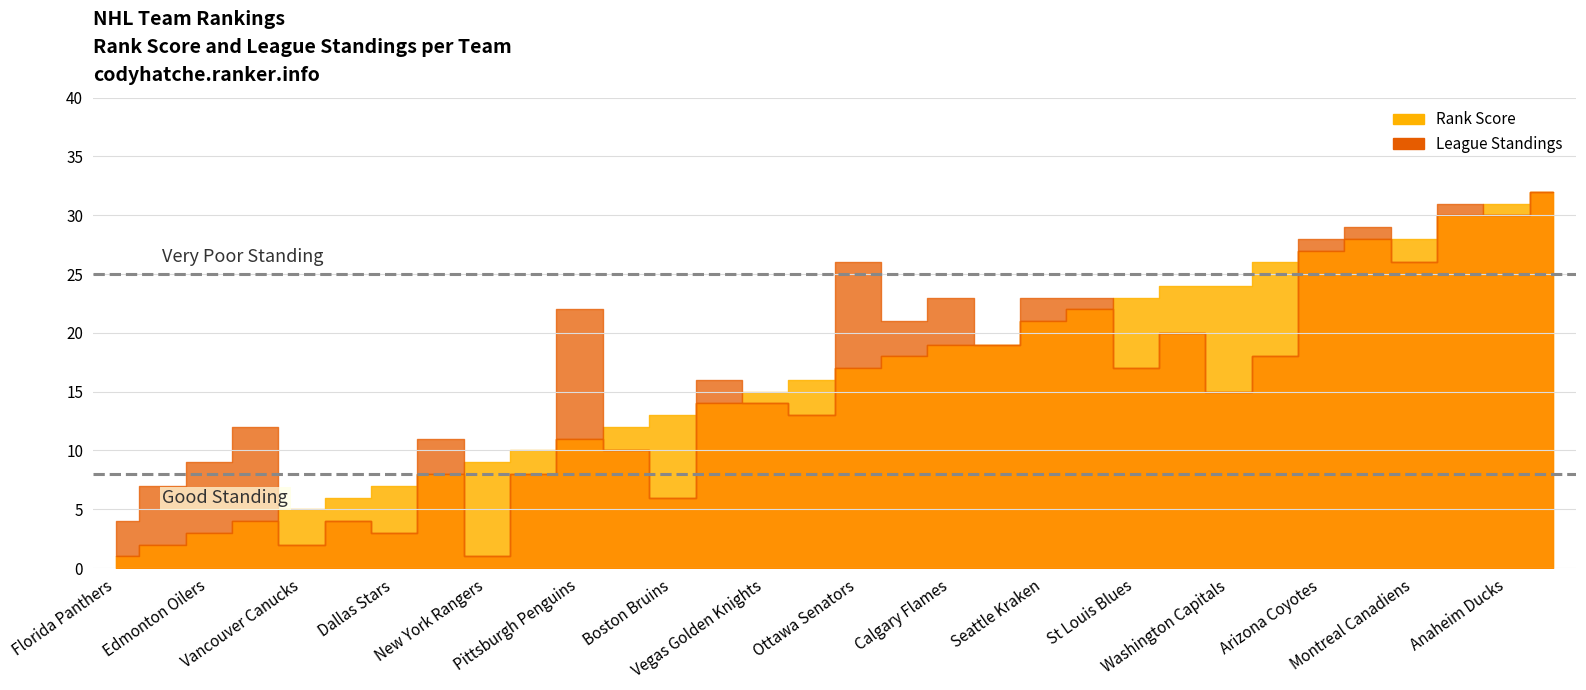

How many lines are shown in the chart?

2